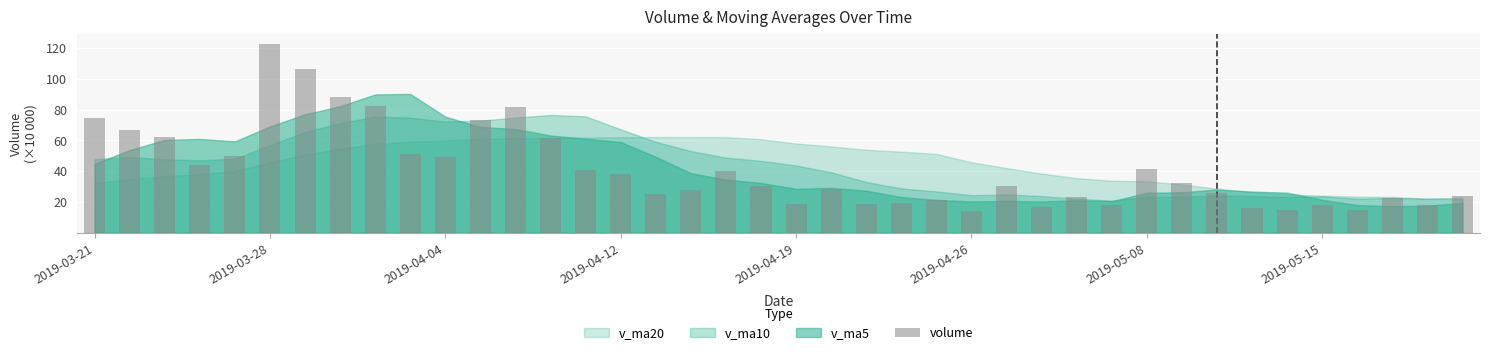

What is the value of the 21st bar from the left?

19.0